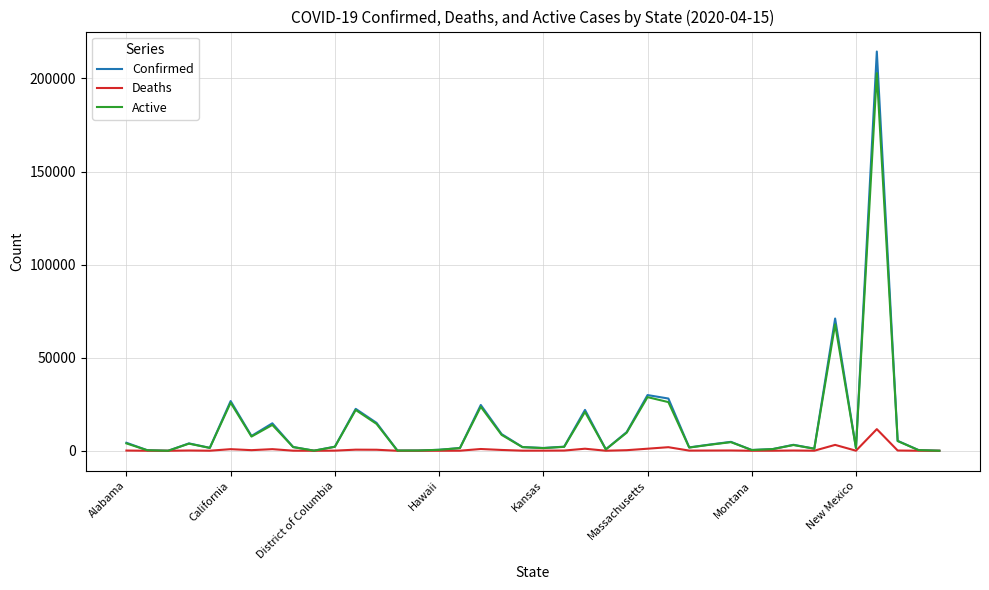

Which series has the largest range (max minus min)?

Confirmed